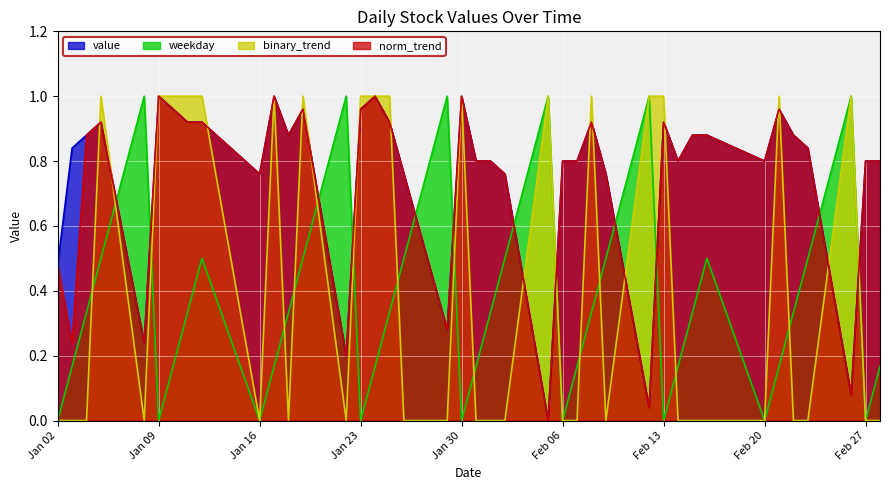

Does the chart display data point markers on the line(s)?

No